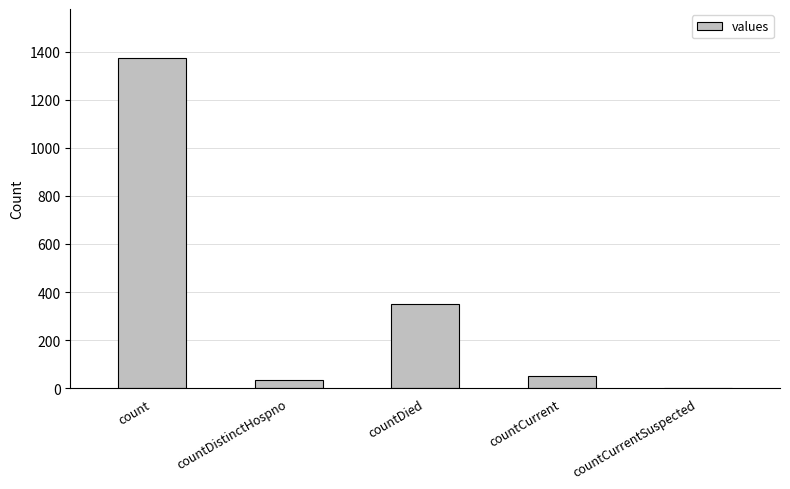

What is the sum of all values?

1805